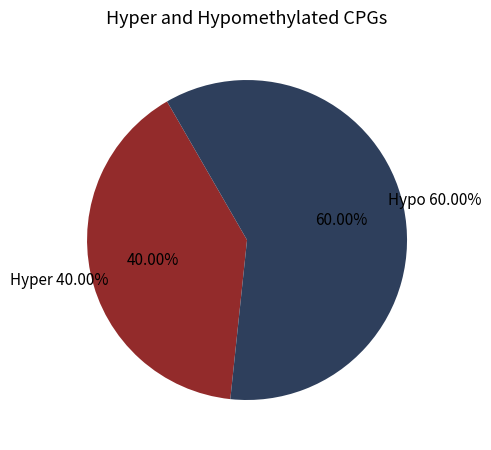

Is it true that 108263105321637 is 10% of the pie?

False